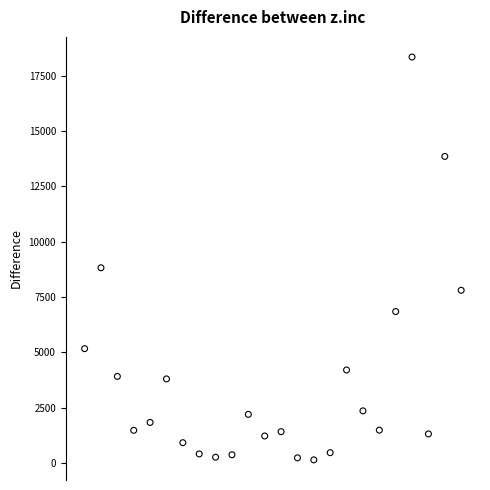

What is the range of X values (max minus min)?

23